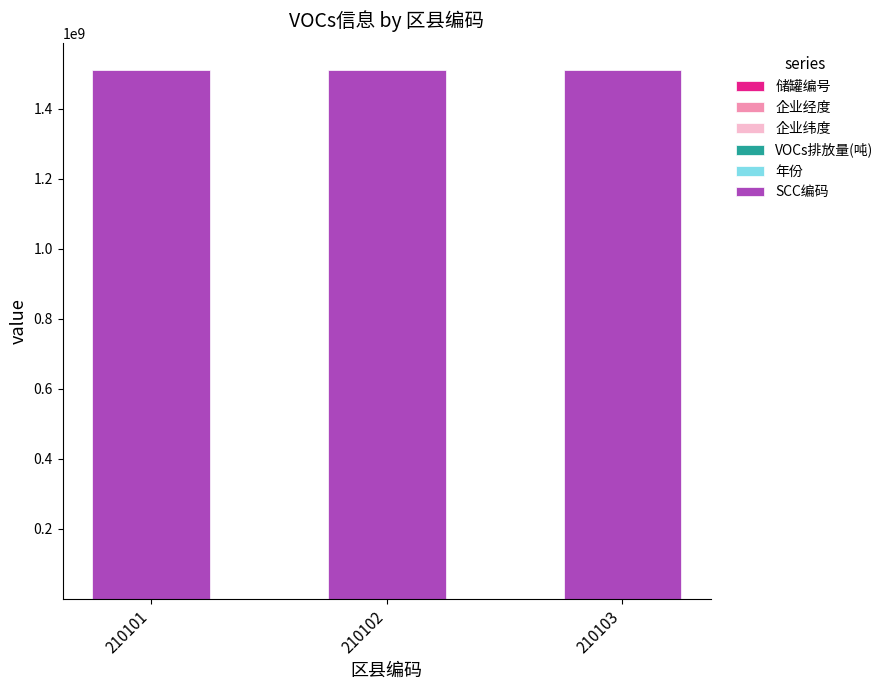

Which series has the largest total across all categories?

SCC编码